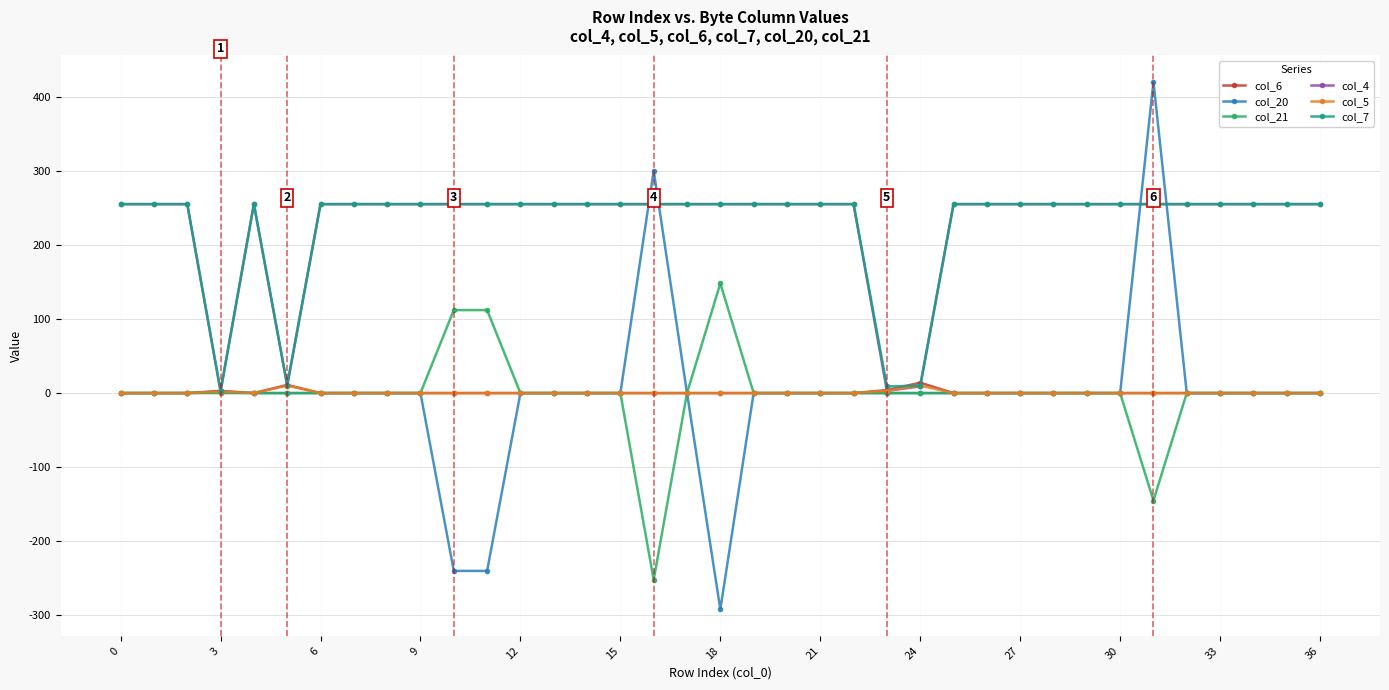

True or false: col_6 has more than 0 points higher than both neighbors.

True